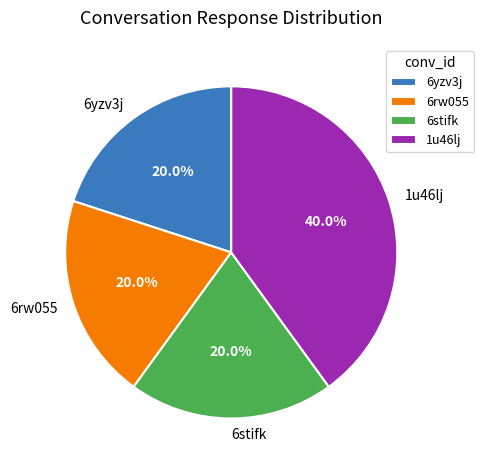

Which slice is the largest?

1u46lj